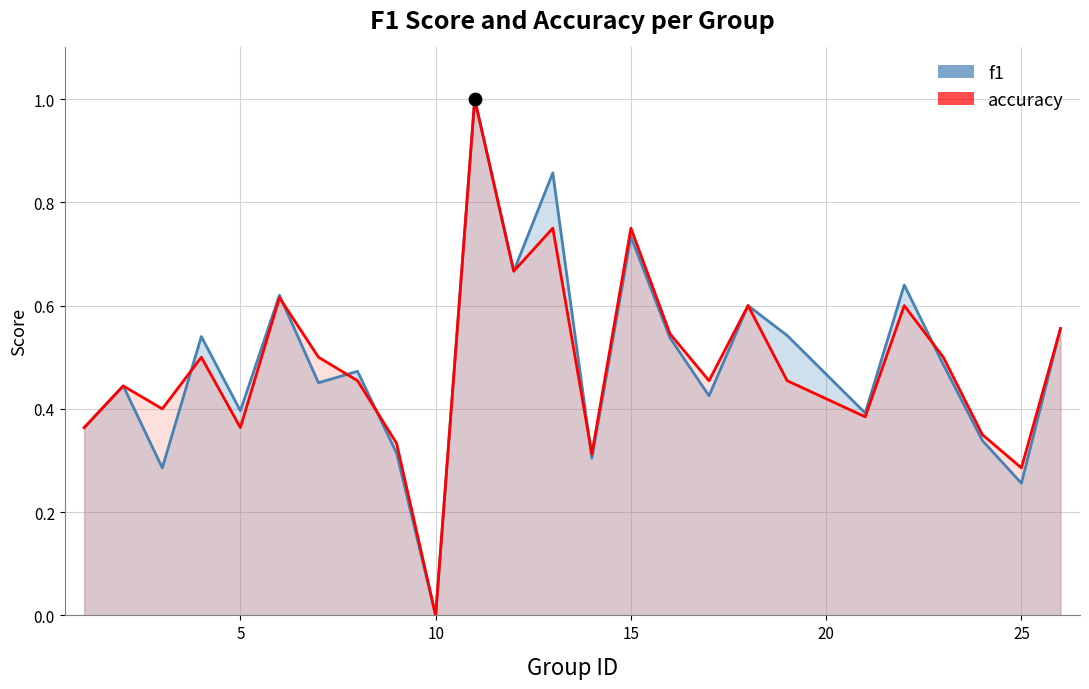

Which series contains the highest Y value?

f1